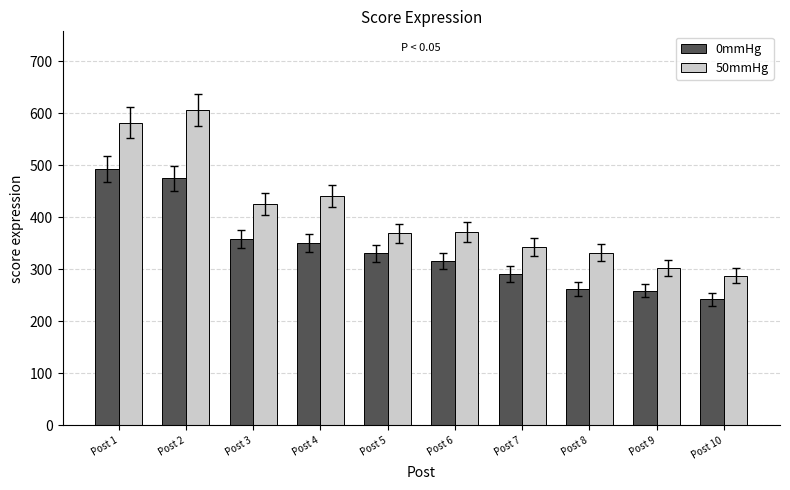

The value of 50mmHg at Post 6 is 372. True or false?

True